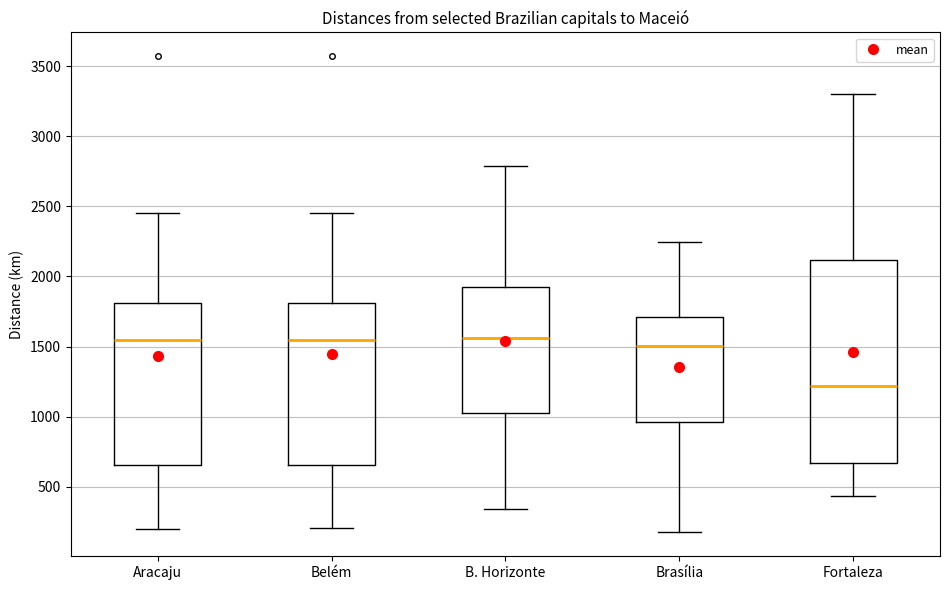

Which box is the tallest, from its lower edge to its upper edge?

Fortaleza